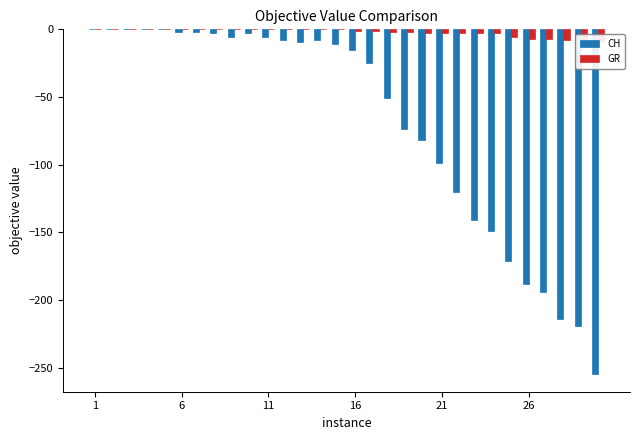

Reading left to right, list all the values displayed in this chart.

CH: 0	0	0	0	0	-2	-2	-3	-6	-3	-6	-8	-9	-8	-11	-15	-25	-51	-74	-82	-99	-120	-141	-149	-171	-188	-194	-214	-219	-255
GR: 0	0	0	0	0	0	0	0	0	0	0	0	0	0	0	-1	-1	-2	-2	-3	-3	-3	-3	-3	-6	-7	-7	-8	-8	-9